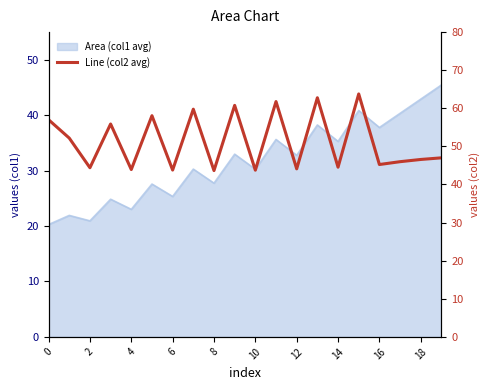

True or false: the data shows 29.2 at 11.

False